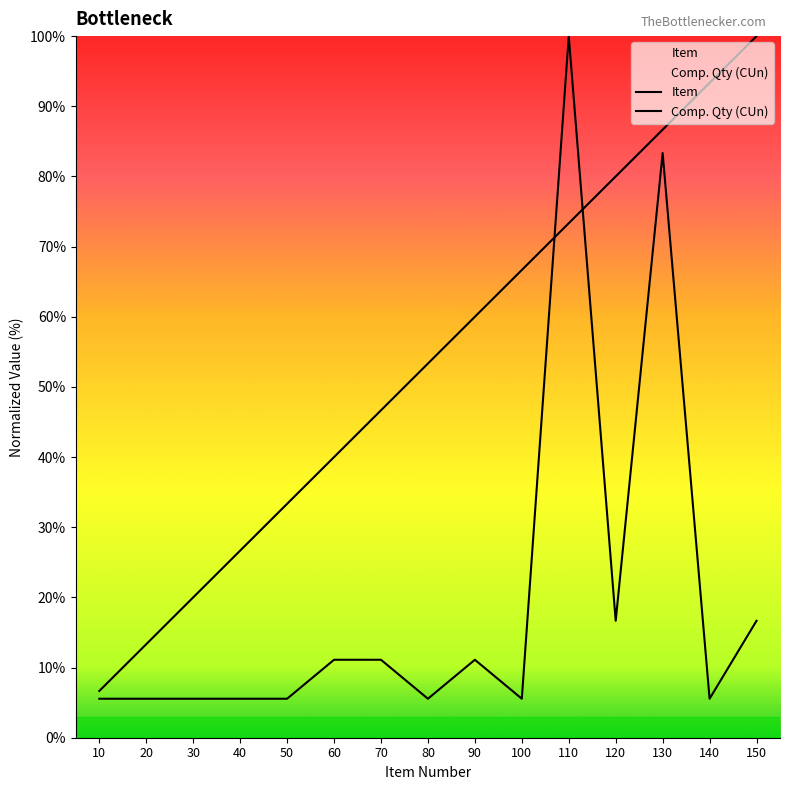

Between 90 and 30, which is larger?

90